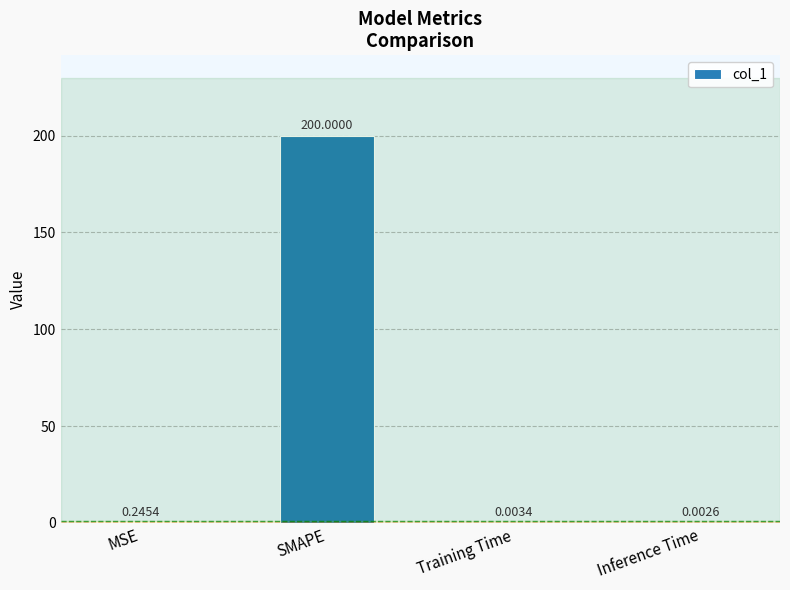

What is the change in value from SMAPE to Inference Time?

-200.0